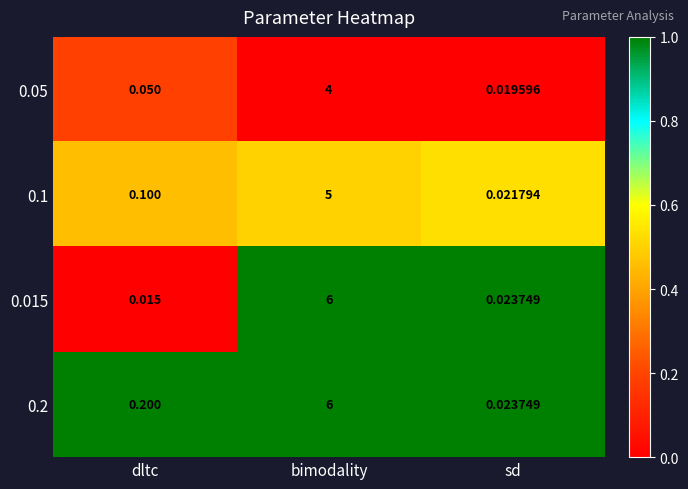

At which label is 0.2 closest to 3?

dltc